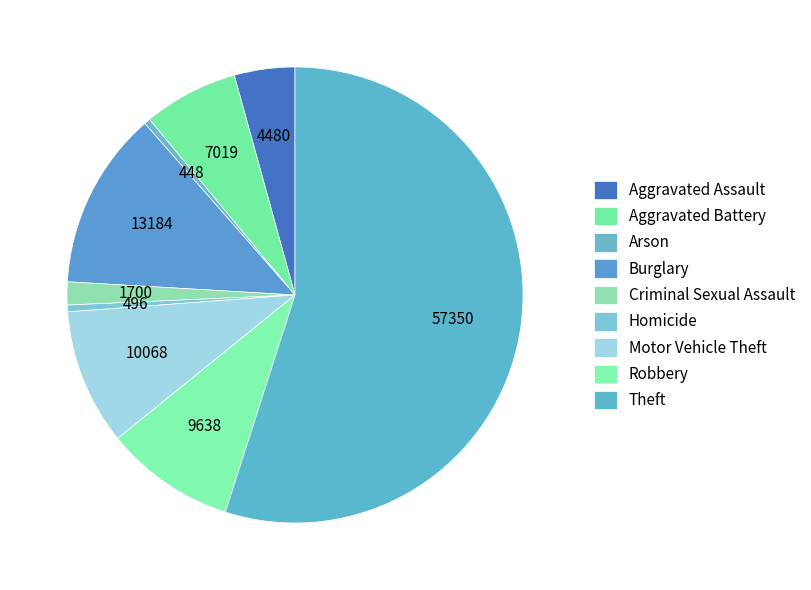

How many slices are in this pie chart?

9